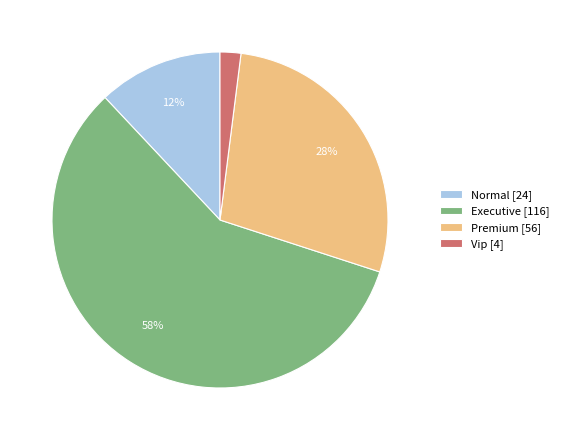

Is it true that Premium is 37% of the pie?

False